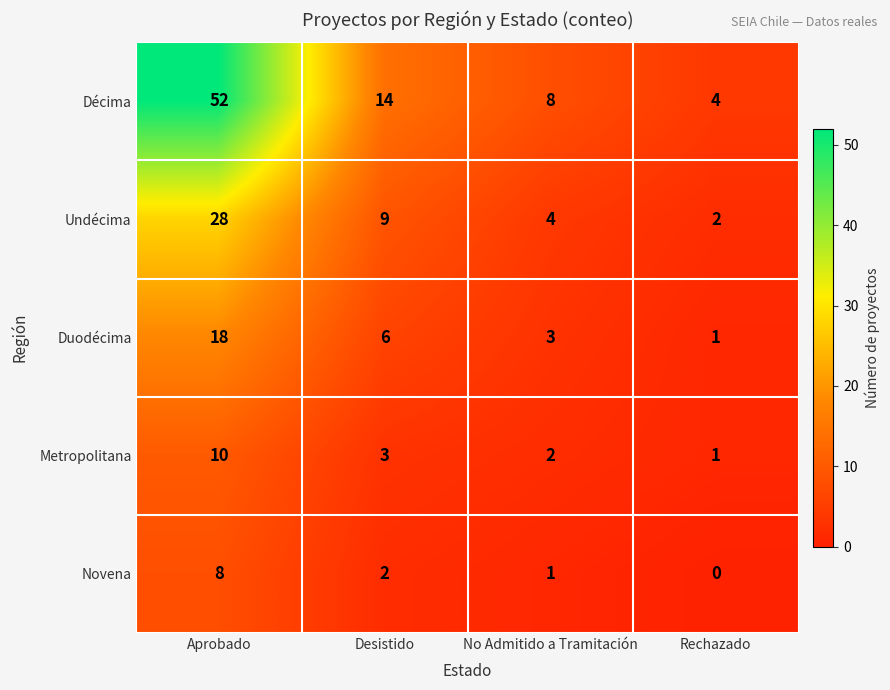

Reading right to left, list all the values displayed in this chart.

Décima: 4	8	14	52
Undécima: 2	4	9	28
Duodécima: 1	3	6	18
Metropolitana: 1	2	3	10
Novena: 0	1	2	8